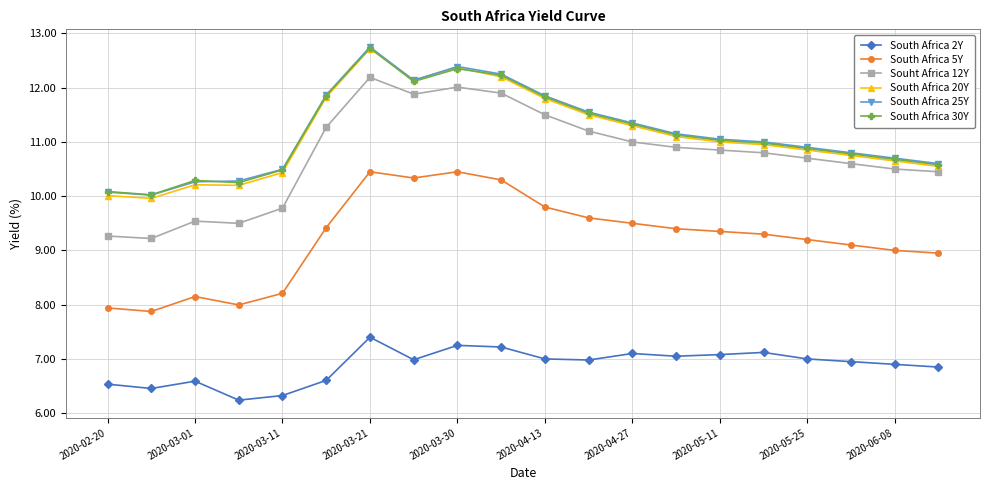

What is the difference between the maximum and minimum values in the Souht Africa 12Y series?

3.0